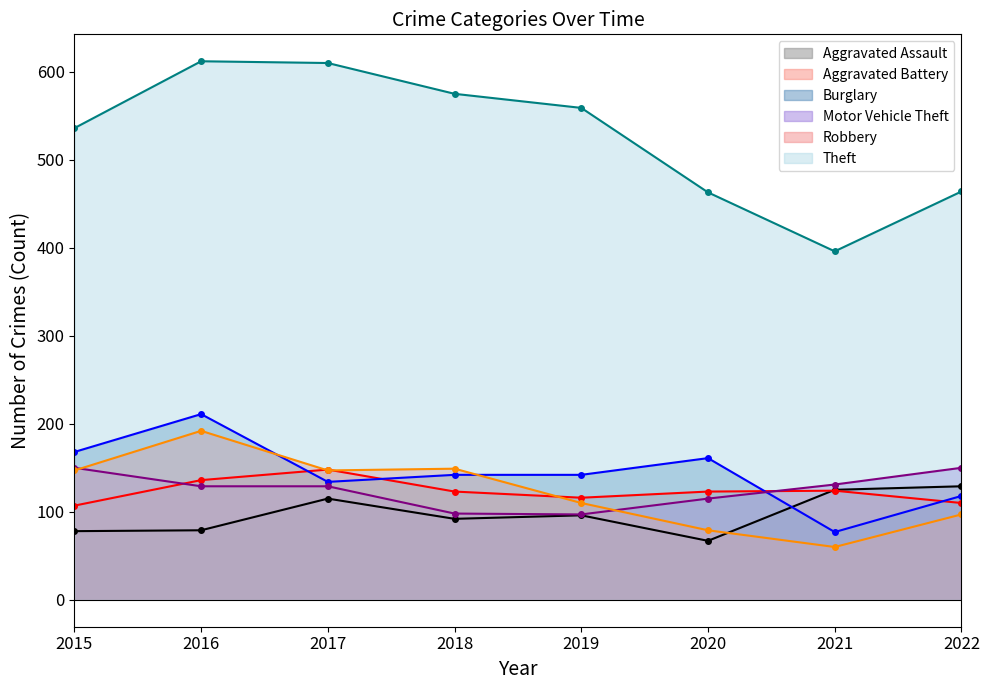

Does the chart have visible grid lines?

No